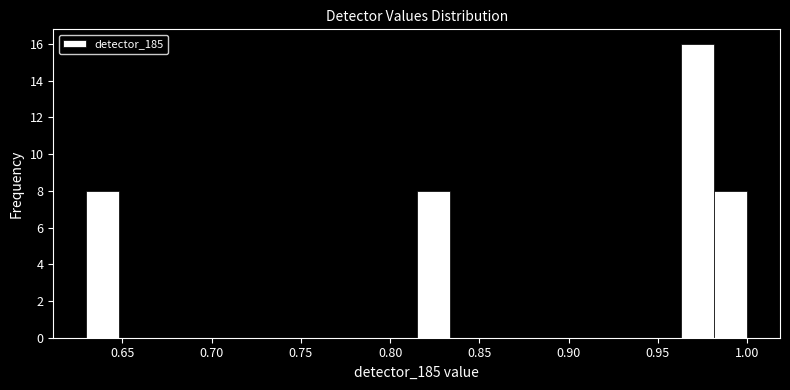

Read against the x-axis, roughly where is the centre of the tallest bar?

0.970